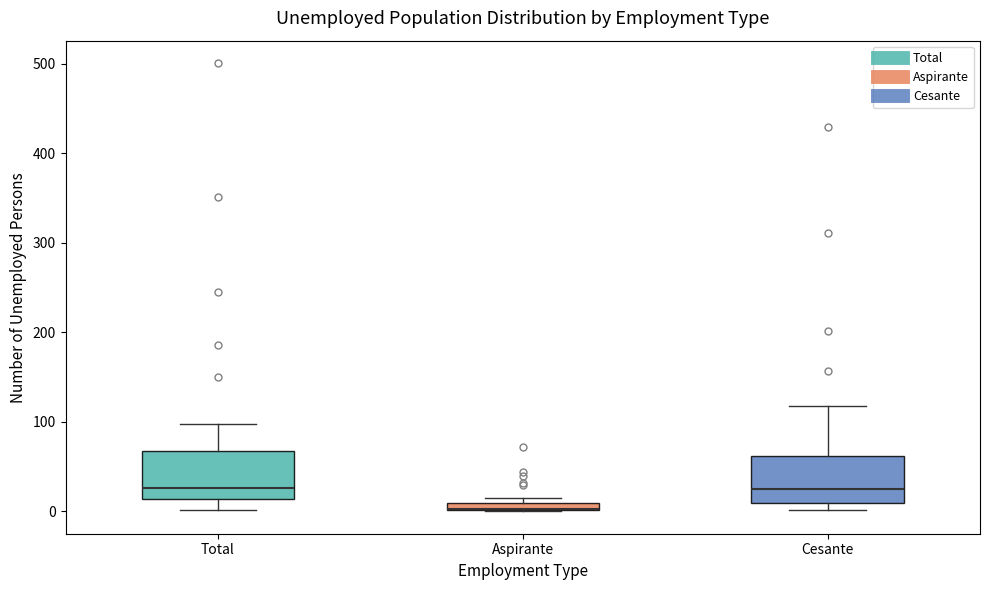

Where does the lower whisker of the box for Total end on the y-axis? The values are not printed on the chart, so give them approximately, as read against the axis.

0